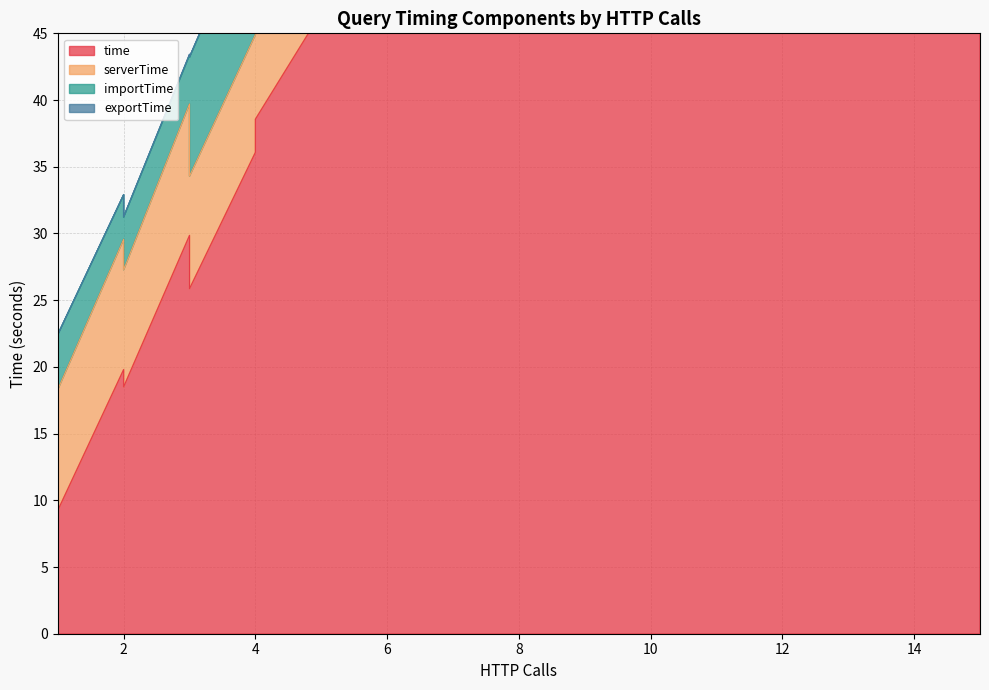

At which label is exportTime closest to 0?

1